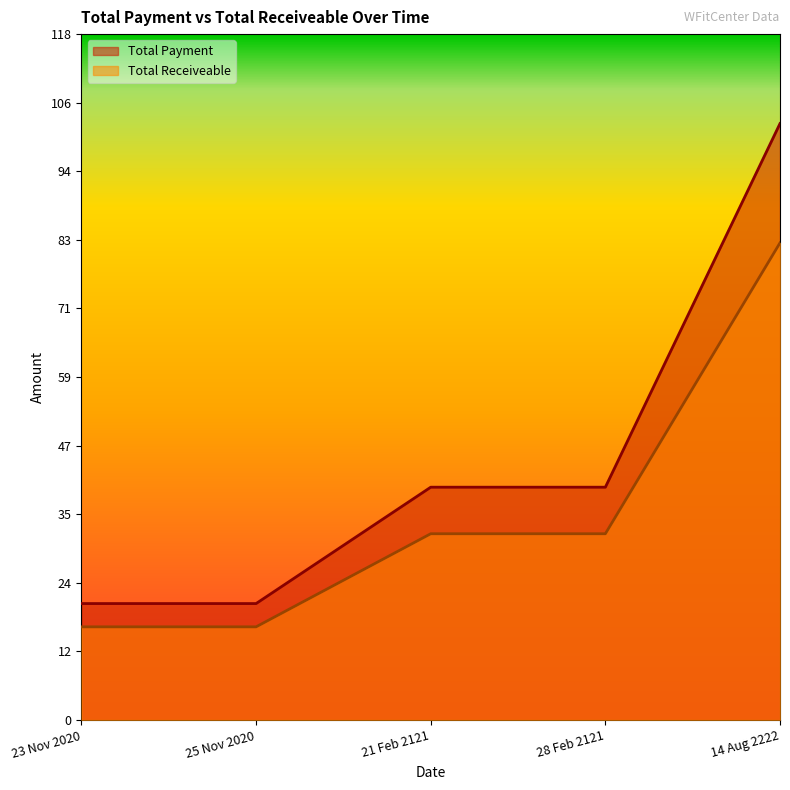

What is the sum of the Total Receiveable values at 21 Feb 2121 and 25 Nov 2020?

48.0